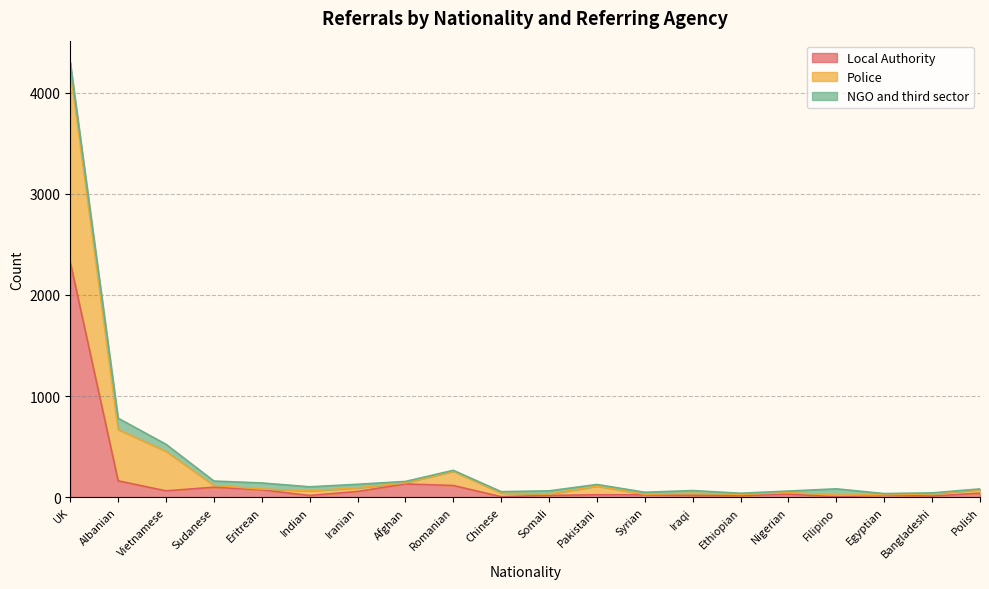

How many lines are shown in the chart?

3